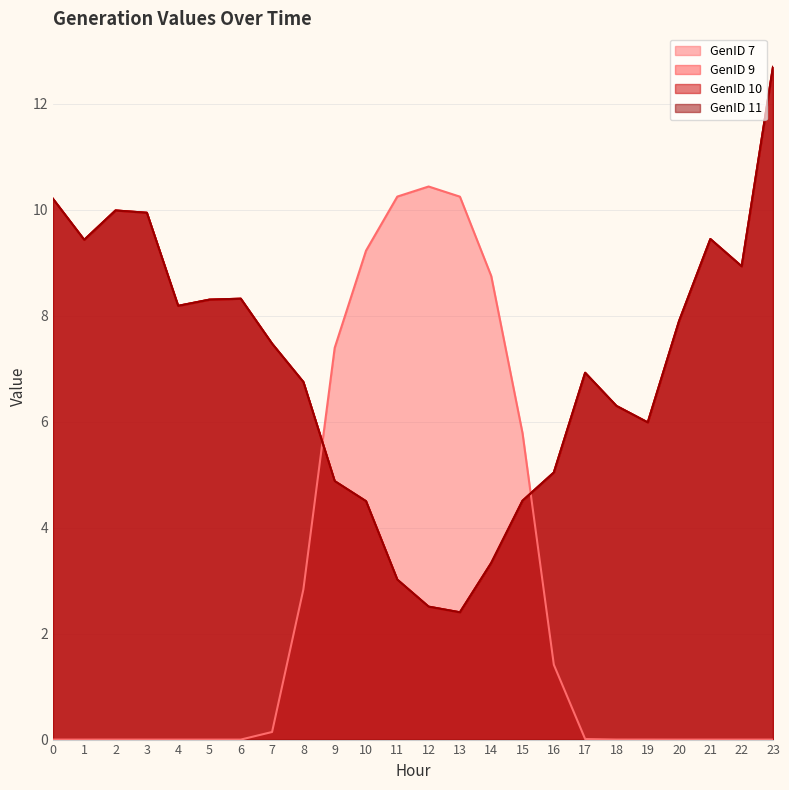

What is the maximum value shown in the chart?

12.7